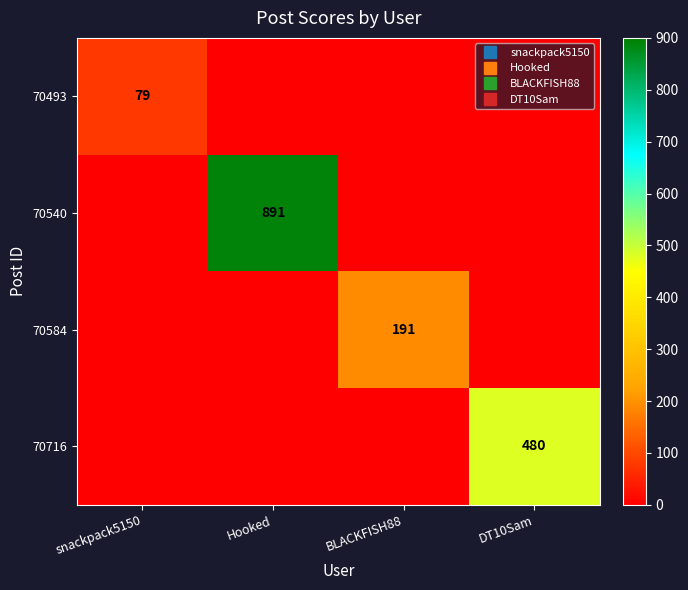

Rank the categories by 70493 value from lowest to highest.

Hooked, BLACKFISH88, DT10Sam, snackpack5150